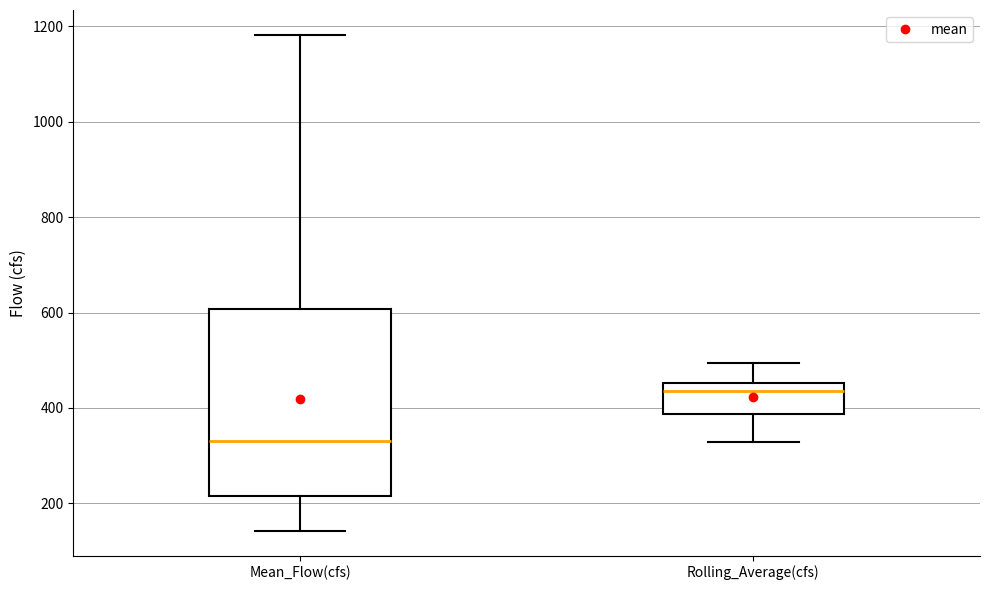

Which box's median line is the highest?

Rolling_Average(cfs)